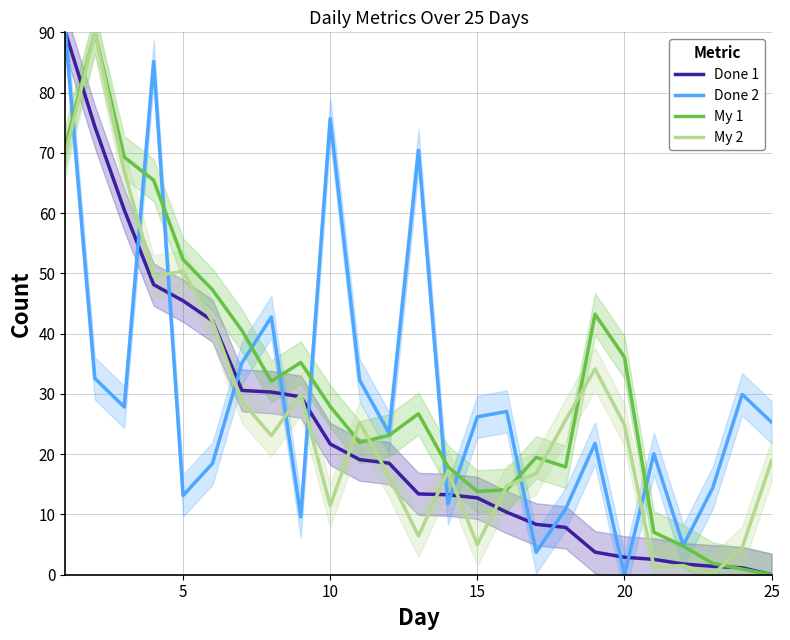

At which label is Done 1 closest to 45?

5